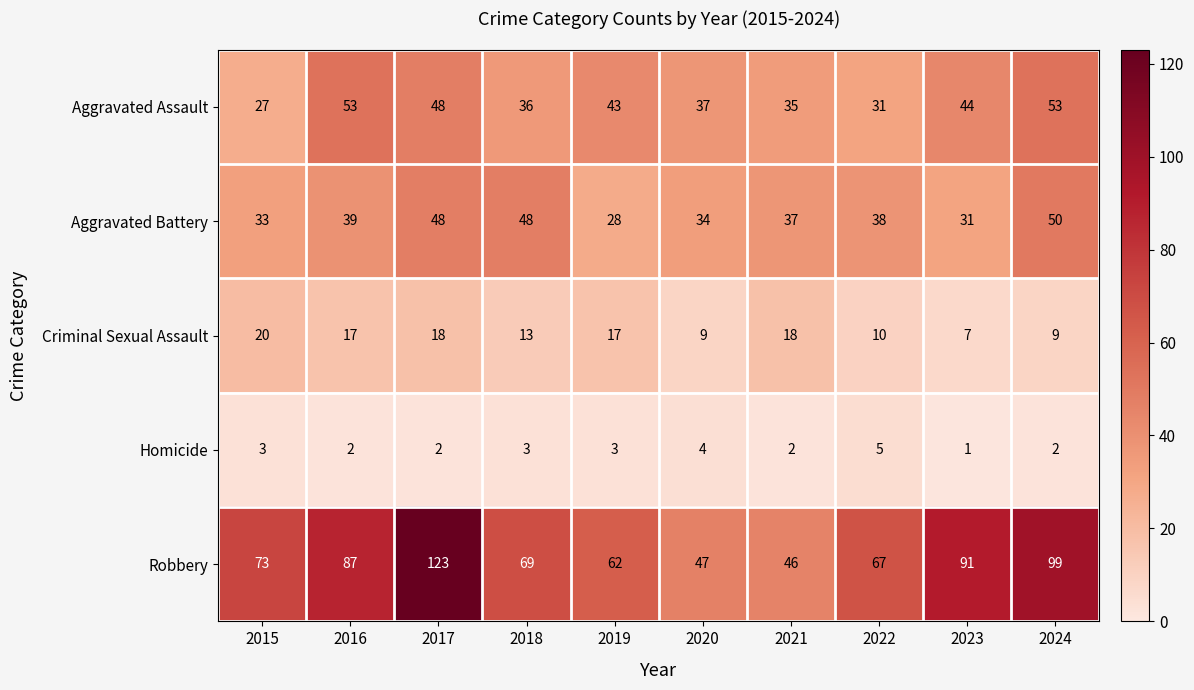

What is the spread (max minus min) of values at 2021?

44